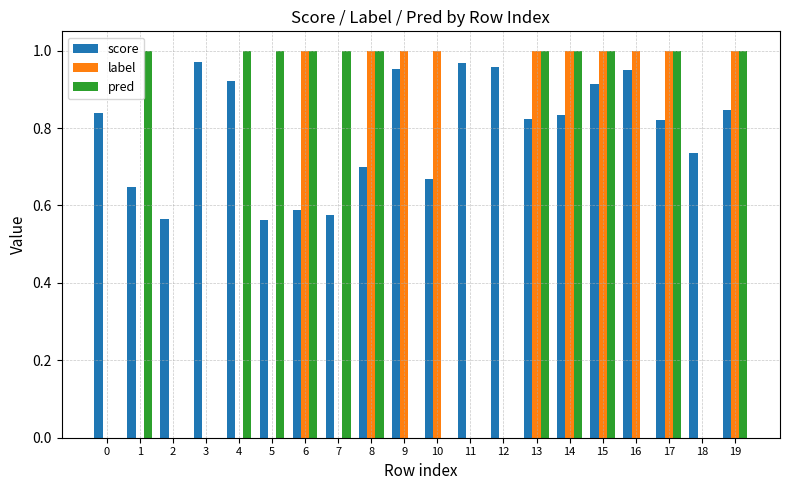

The label series shows 1.0 at 9. True or false?

True